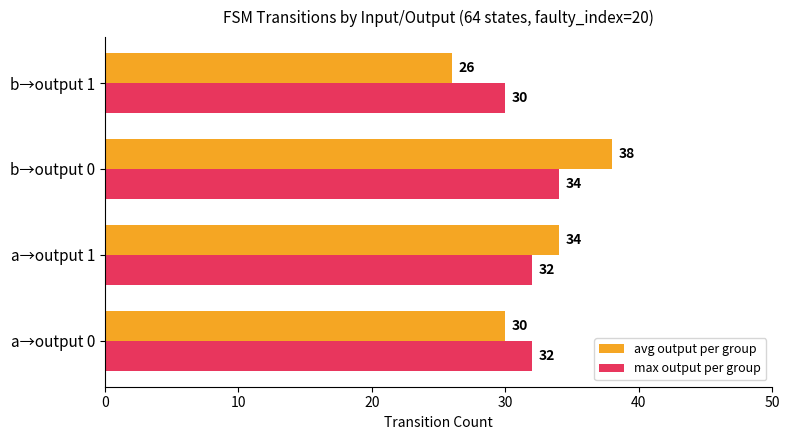

Which series changed the most between a→output 0 and a→output 1?

avg output per group